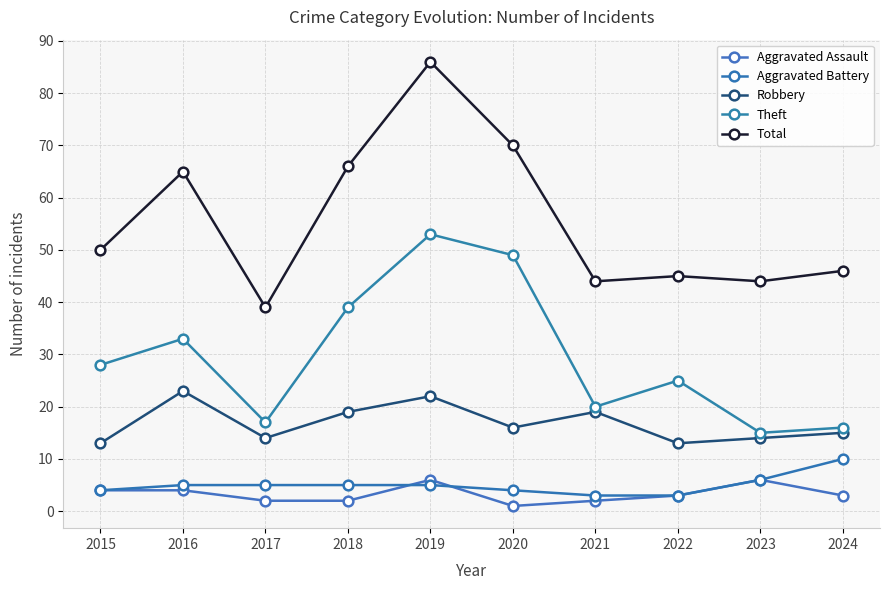

At which category is the sum across all series the highest?

2019